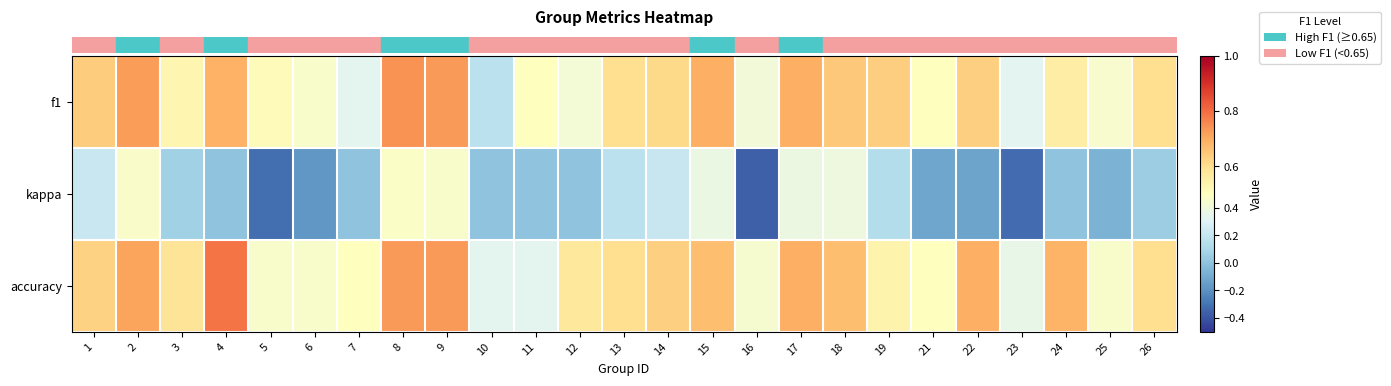

Between 17 and 22, which is larger?

17